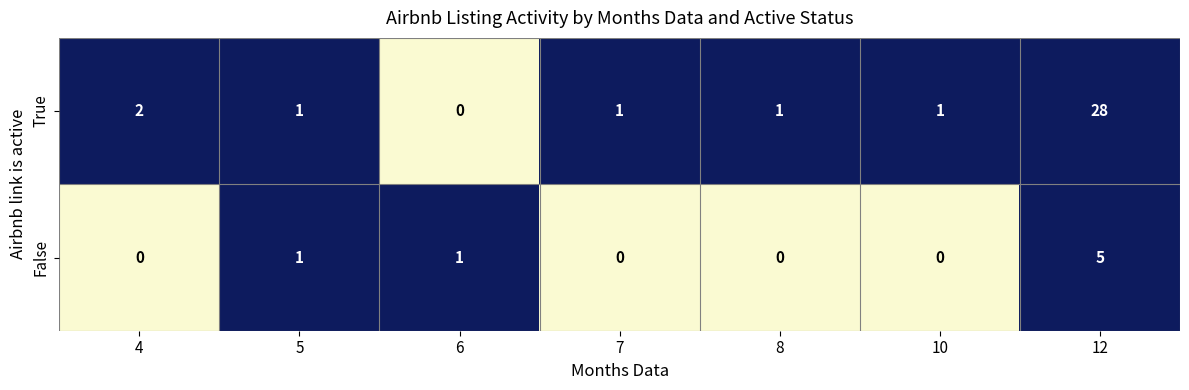

Reading right to left, list all the values displayed in this chart.

True: 28	1	1	1	0	1	2
False: 5	0	0	0	1	1	0